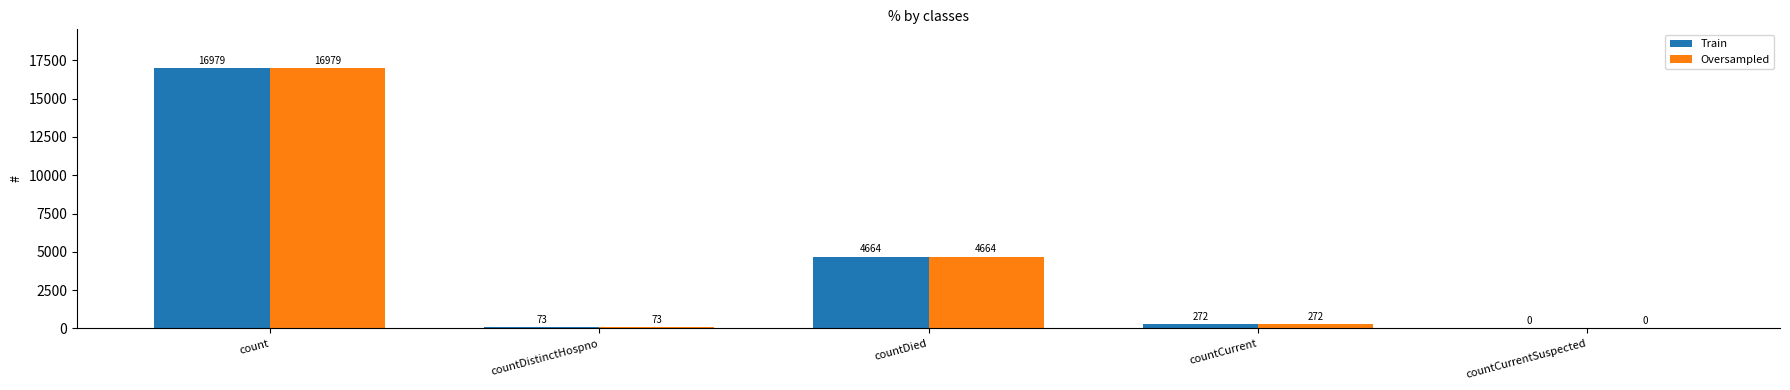

What is the sum of the Train values at countDistinctHospno and count?

17052